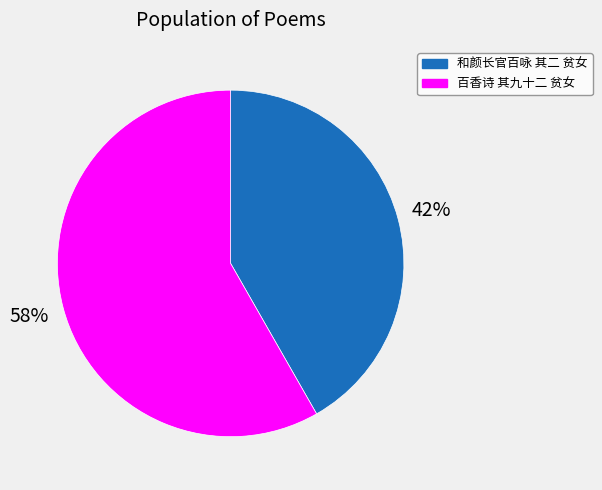

To the nearest percent, what is the combined percentage of 百香诗 其九十二 贫女 and 和颜长官百咏 其二 贫女?

100%